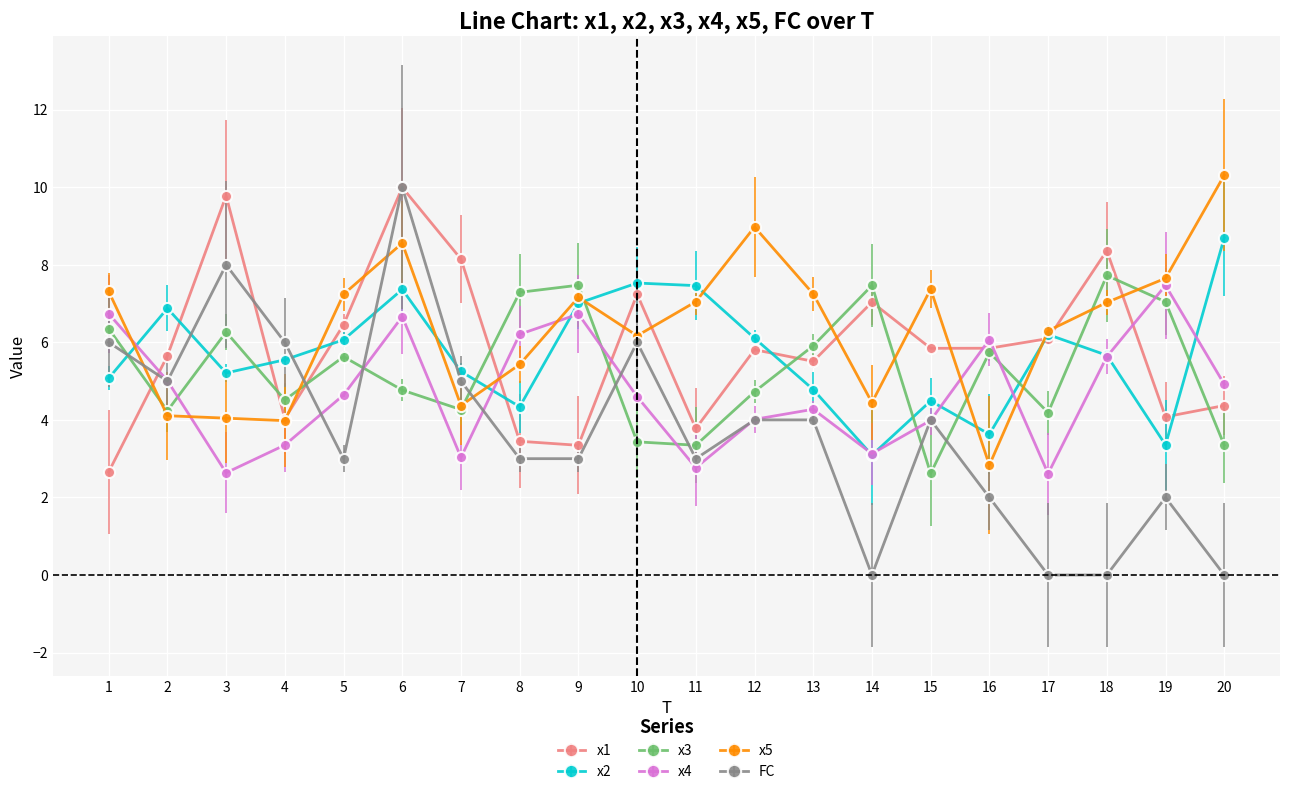

Where is the first local minimum for FC?

2